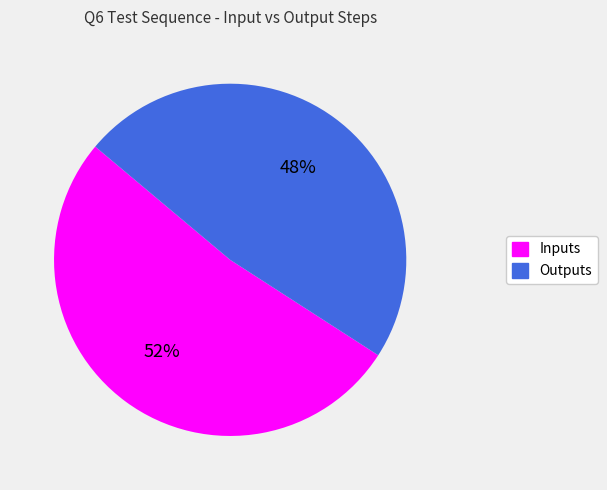

The Inputs slice represents 65% of the pie. True or false?

False